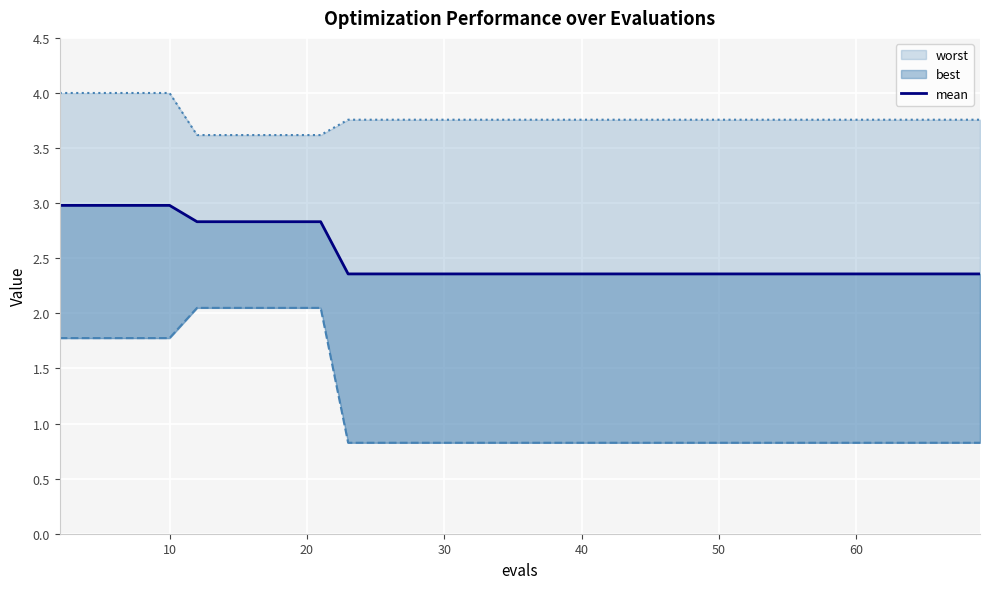

What is the difference between the maximum and minimum values?

0.6